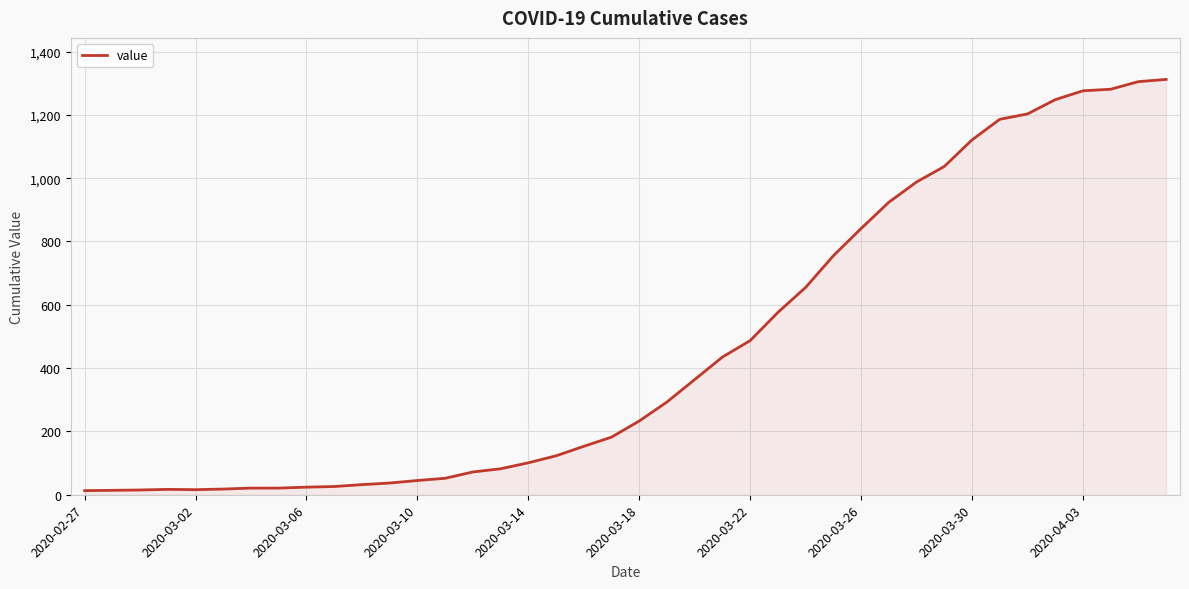

What is the difference between the maximum and minimum values?

1299